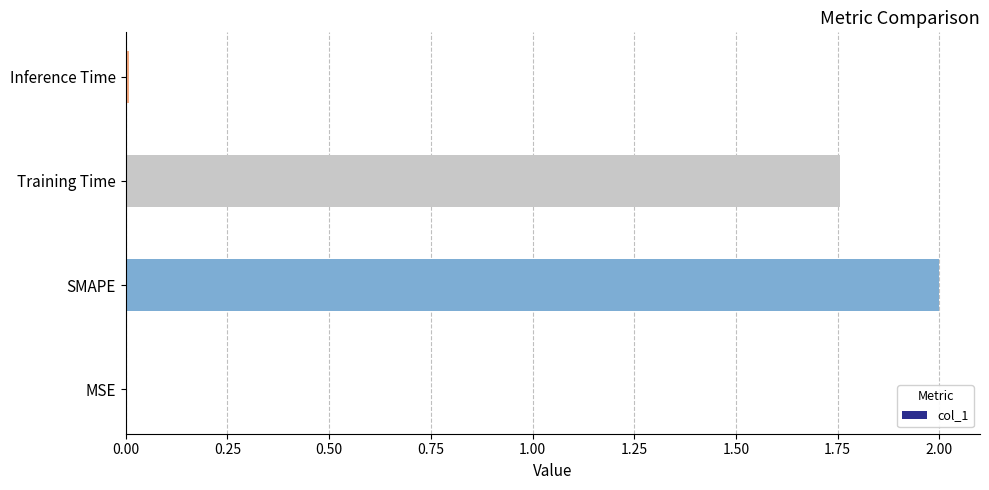

What is the sum of all values?

3.8